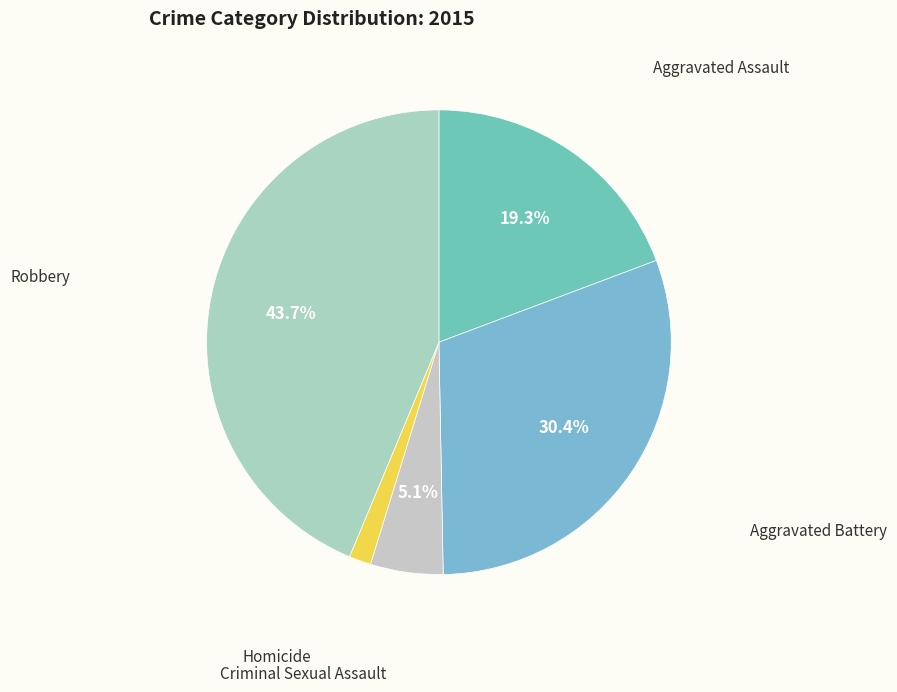

Is the sum of Criminal Sexual Assault and Aggravated Battery greater than half?

No